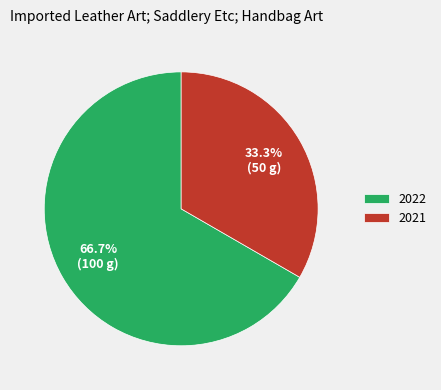

To the nearest percent, what portion does 2022 represent?

67%